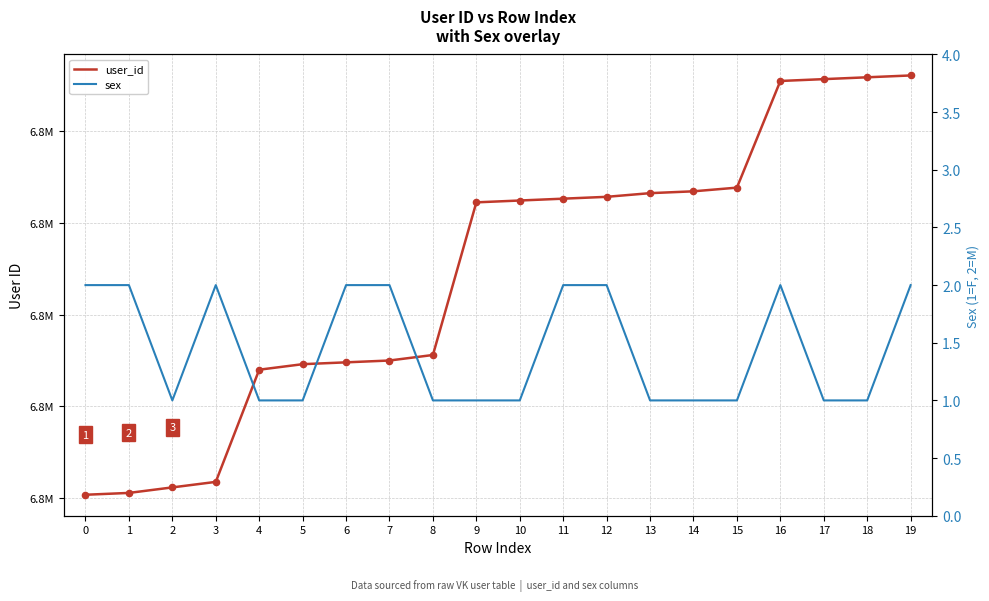

What are all the series names shown in the legend?

user_id, sex